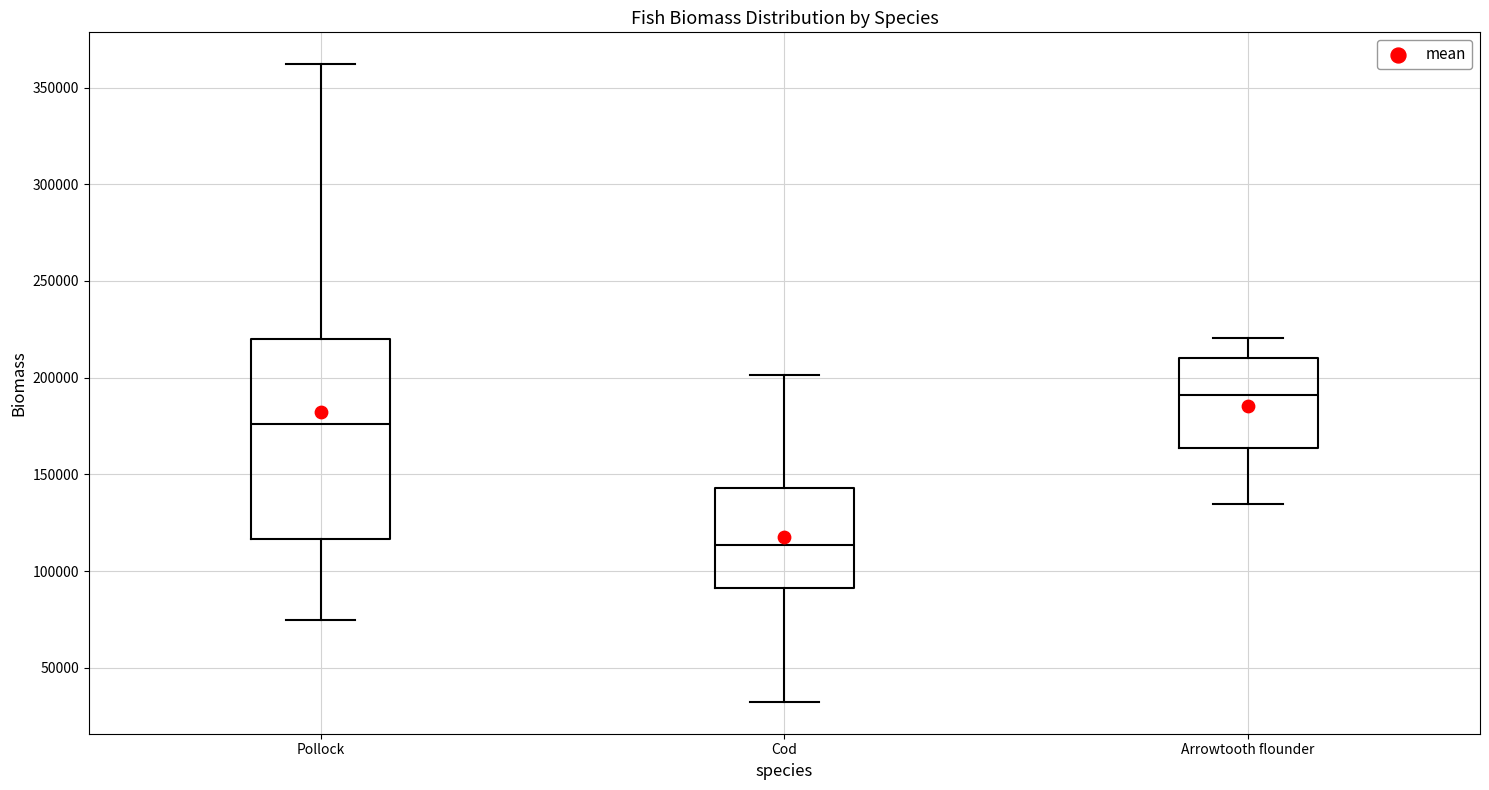

Which box's median line is the lowest?

Cod